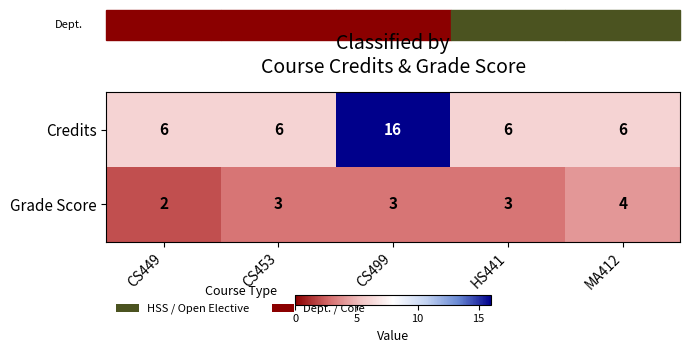

Which series changed the most between CS449 and HS441?

Grade Score